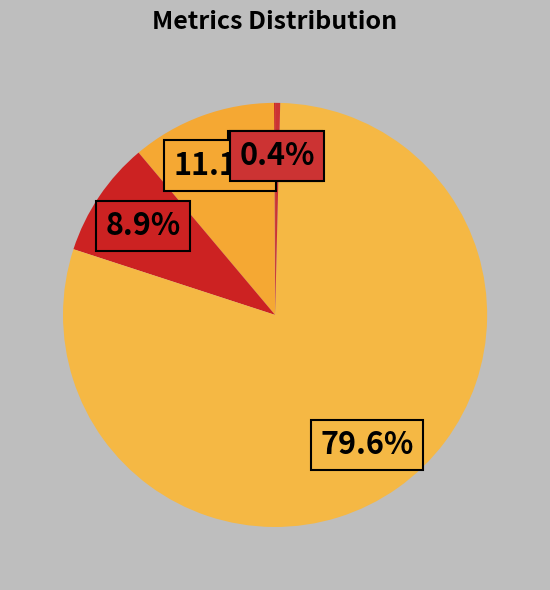

Rank the categories by value from highest to lowest.

Training Time, MAPE, SMAPE, Inference Time, MSE